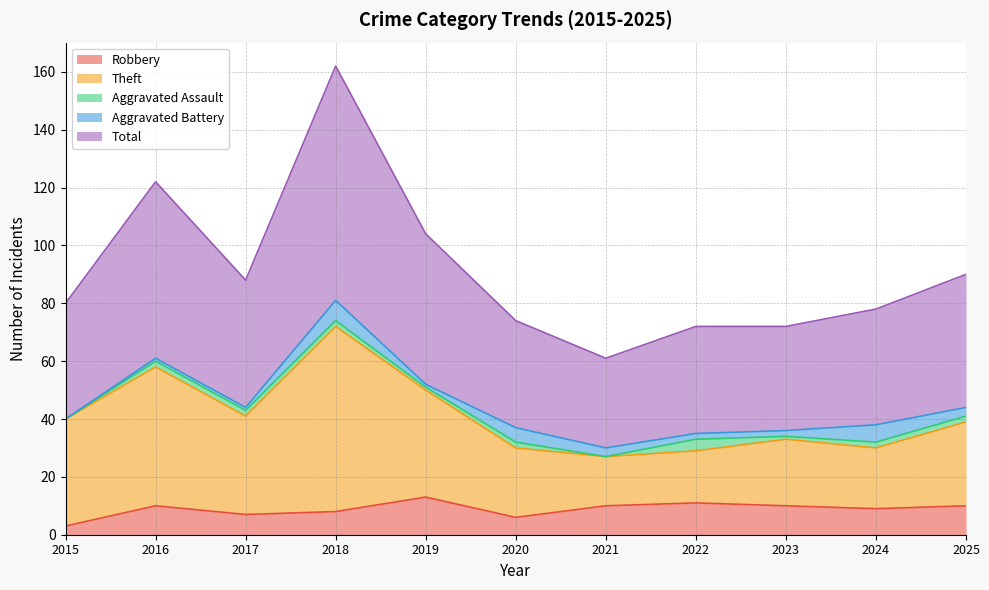

How many lines are shown in the chart?

5